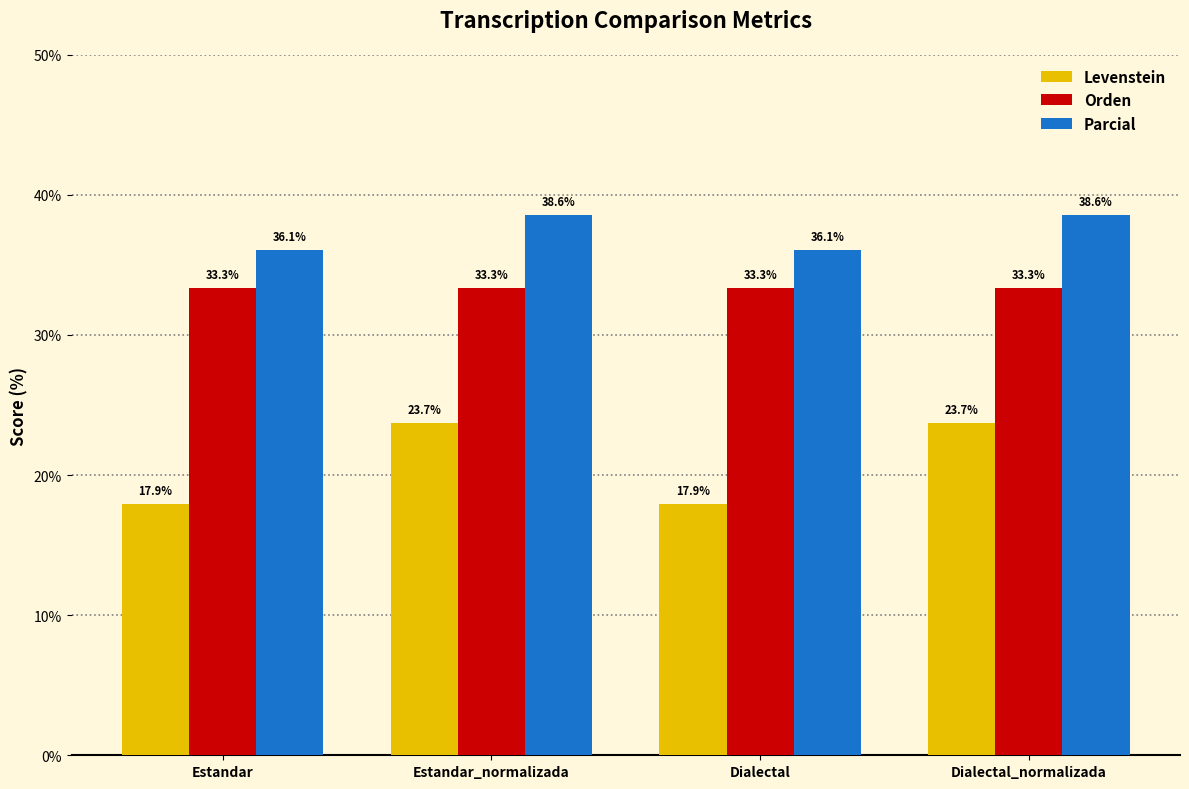

What is the highest value of the Levenstein series?

23.7